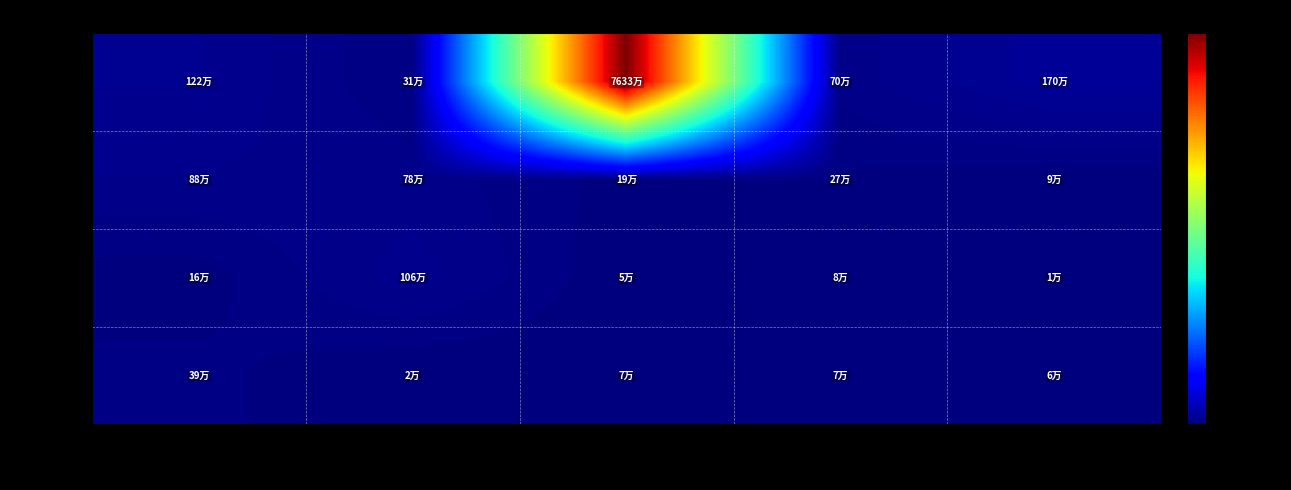

Which series has the largest range (max minus min)?

正虹科技